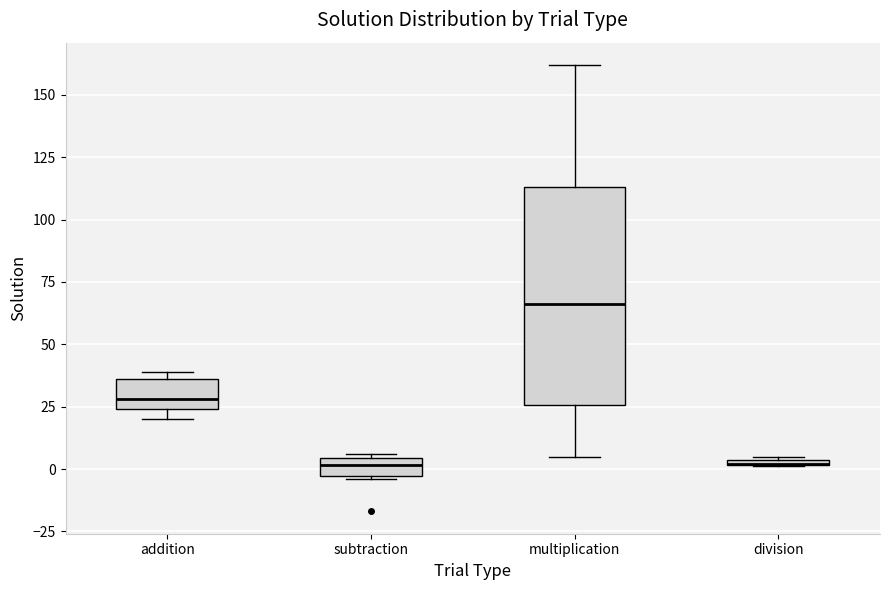

Where is the lower edge of the box for addition on the y-axis? The values are not printed on the chart, so give them approximately, as read against the axis.

25